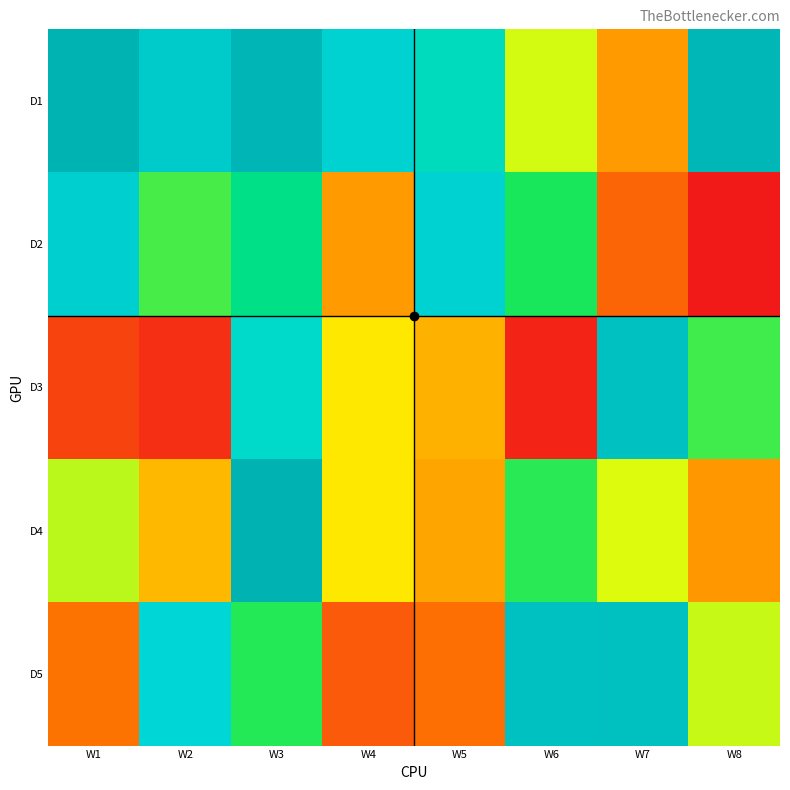

Reading left to right, list all the values displayed in this chart.

D1: W1=237171520	W2=214704800	W3=235577808	W4=208172432	W5=194506536	W6=127951072	W7=73826888	W8=233493496
D2: W1=211284720	W2=153829816	W3=177617968	W4=73351514	W5=208431664	W6=162848320	W7=45635568	W8=1127552
D3: W1=26513464	W2=13703128	W3=198738896	W4=109590488	W5=83951792	W6=7652152	W7=224671224	W8=155266088
D4: W1=132676968	W2=87131336	W3=238647712	W4=109234336	W5=78477136	W6=159558712	W7=125939672	W8=72383016
D5: W1=53782992	W2=204848688	W3=160562536	W4=39557072	W5=51653848	W6=224491744	W7=225037448	W8=130333768